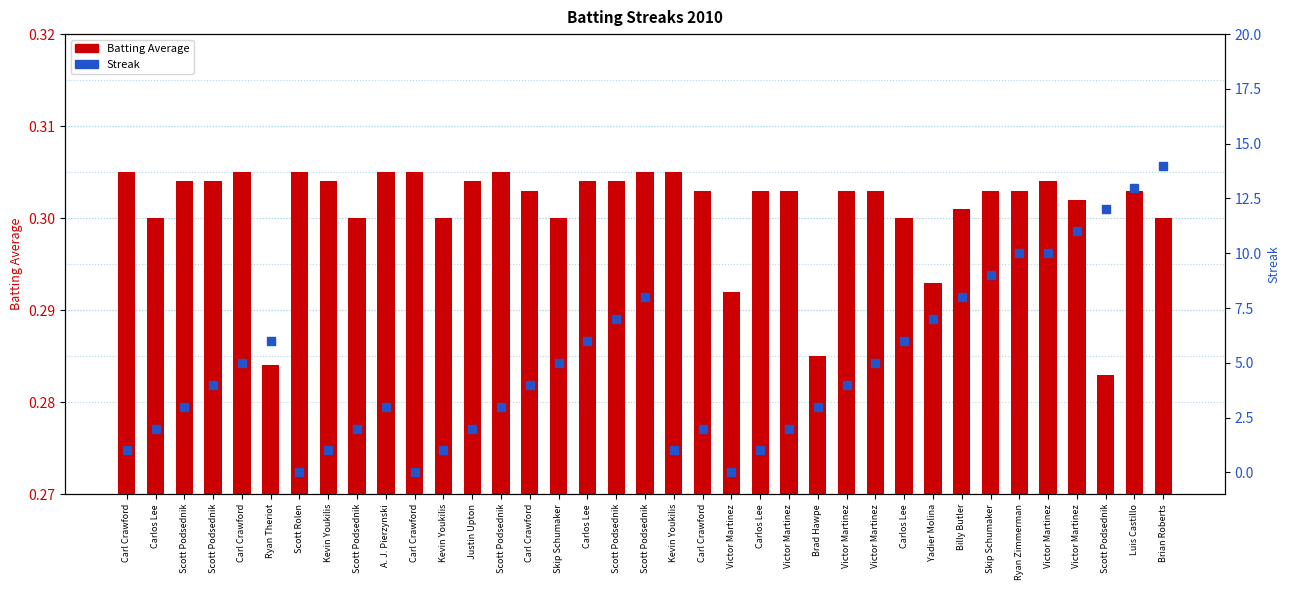

Which series contains the highest Y value?

Streak